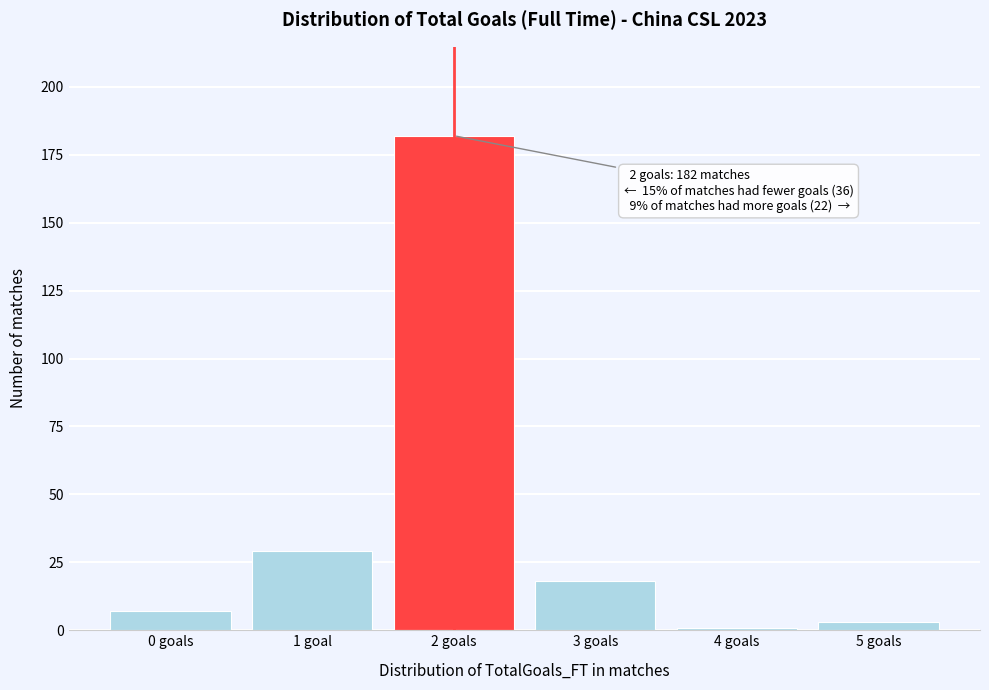

Reading left to right, transcribe all the data shown in this chart.

7	29	182	18	1	3